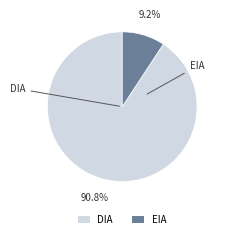

How much of the chart is everything except EIA?

90.8%